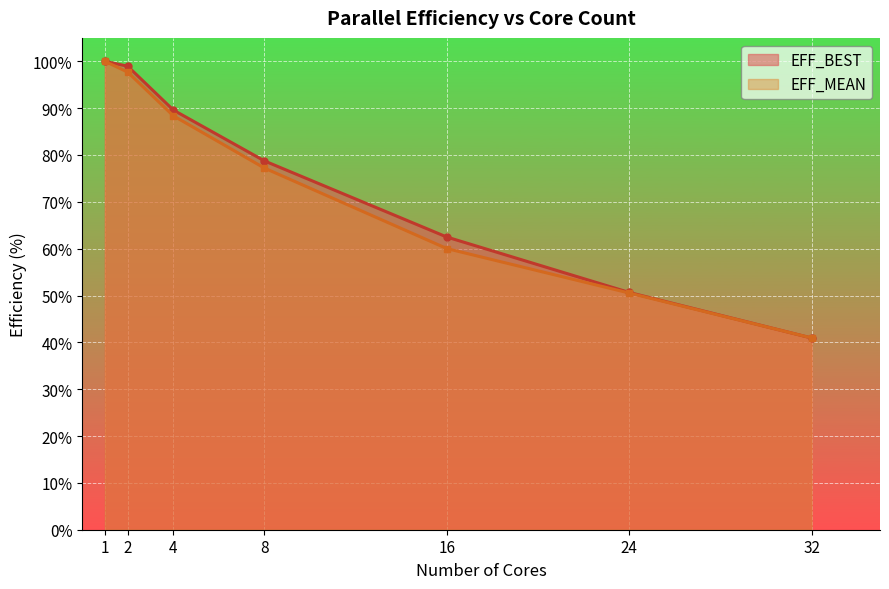

The value of EFF_BEST at 24 is 50.6. True or false?

True